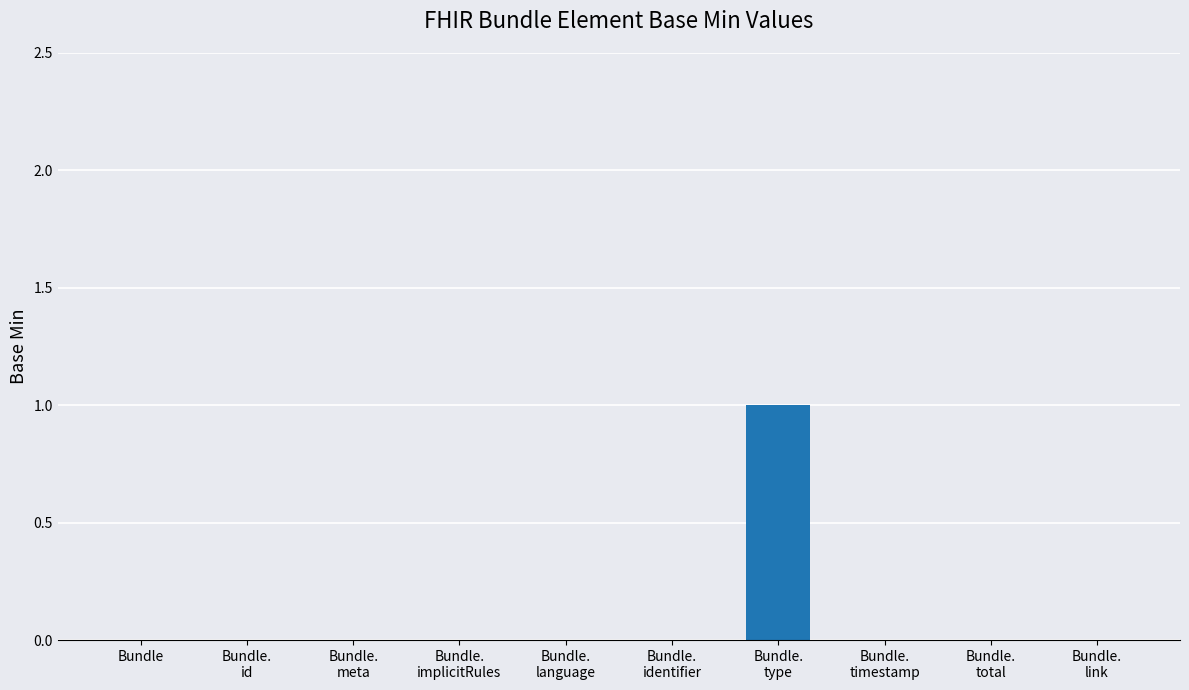

The chart shows a value of 0 at Bundle.
total. True or false?

True